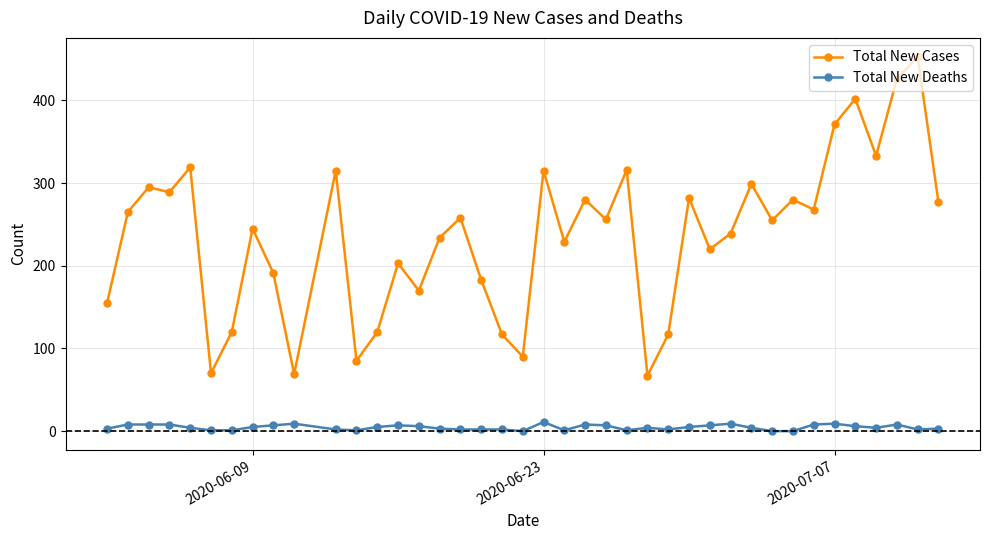

Which series has the largest total across all categories?

Total New Cases